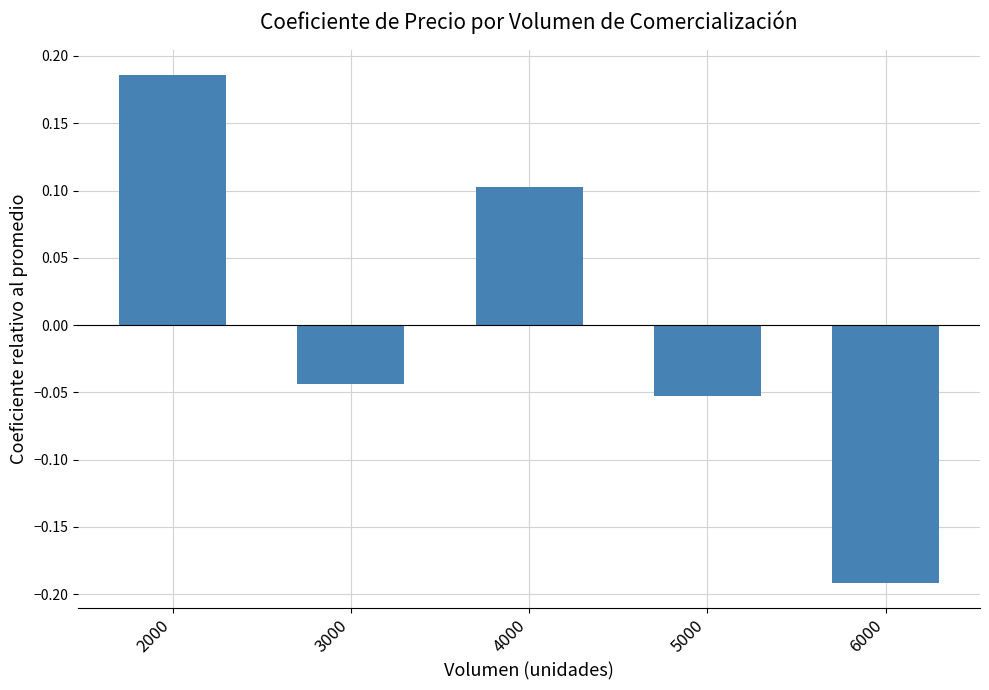

How many values are below zero?

3